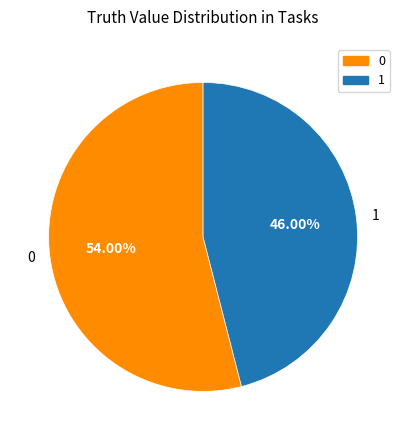

Is there any slice that represents more than half of the pie?

Yes